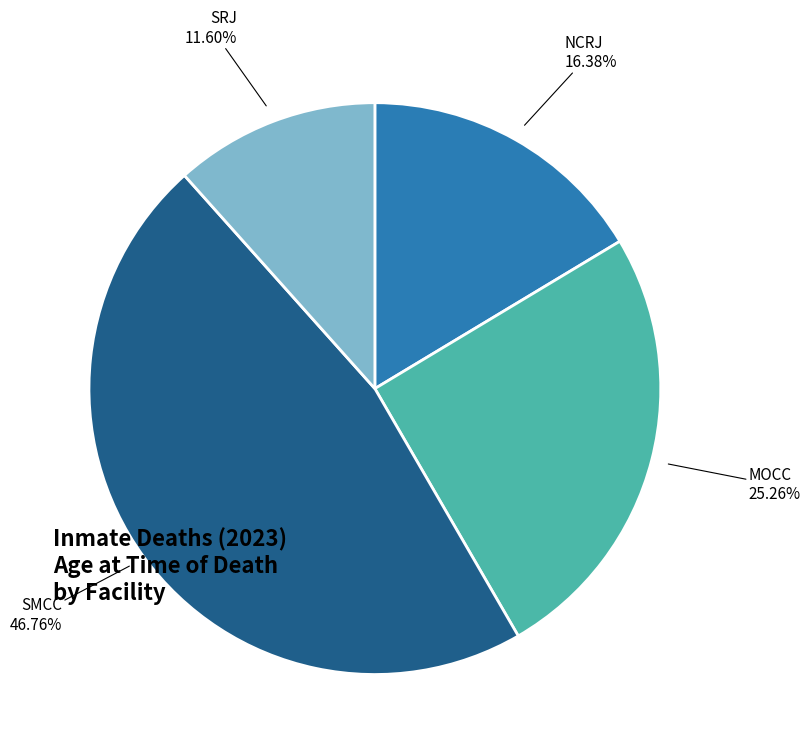

Is there a majority slice in this chart?

No